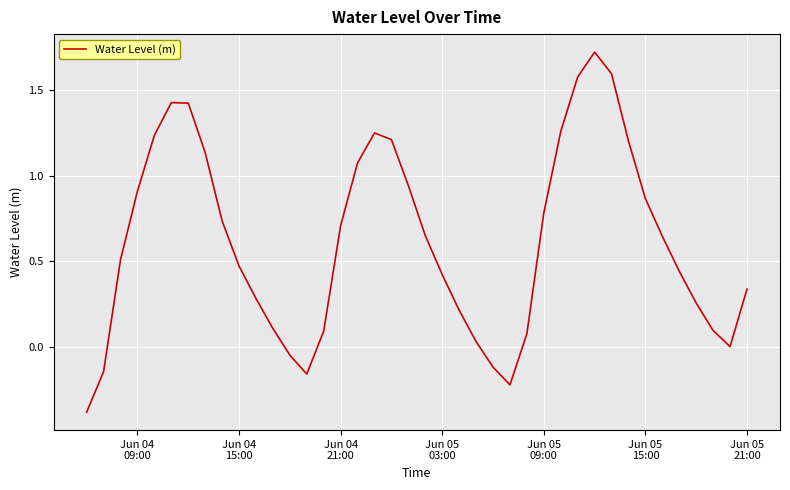

What is the greatest value displayed?

1.7